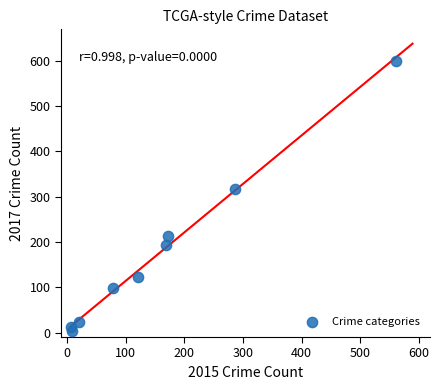

What is the range of Y values (max minus min)?

595